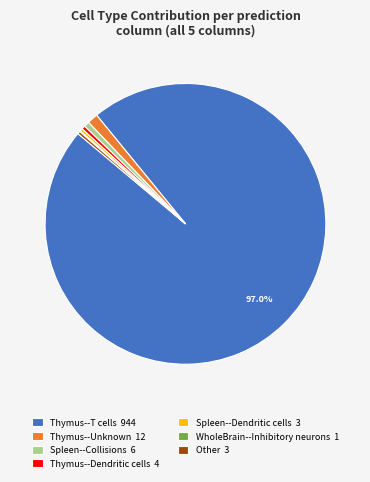

Between Thymus--Unknown 12 and Spleen--Collisions 6, which is larger?

Thymus--Unknown 12